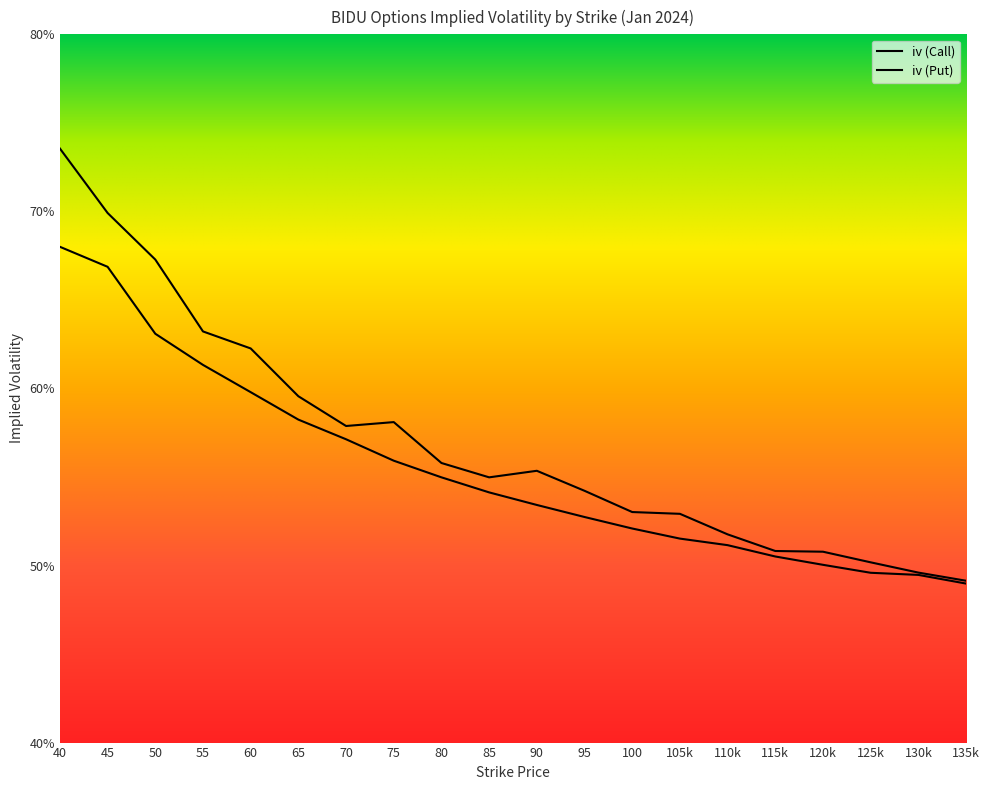

Which has a higher value, 70 or 60?

60